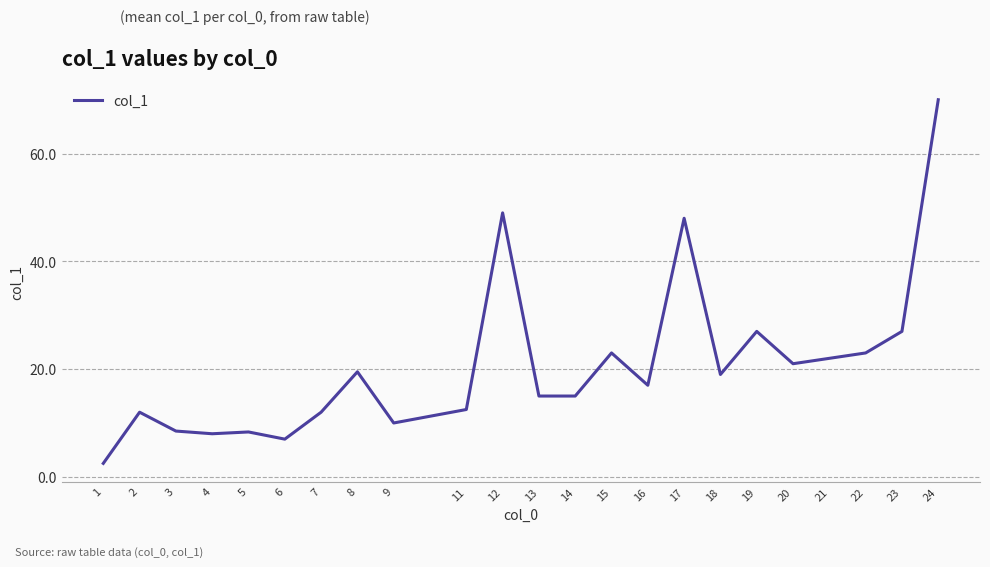

Which category has the lowest value across all series?

1